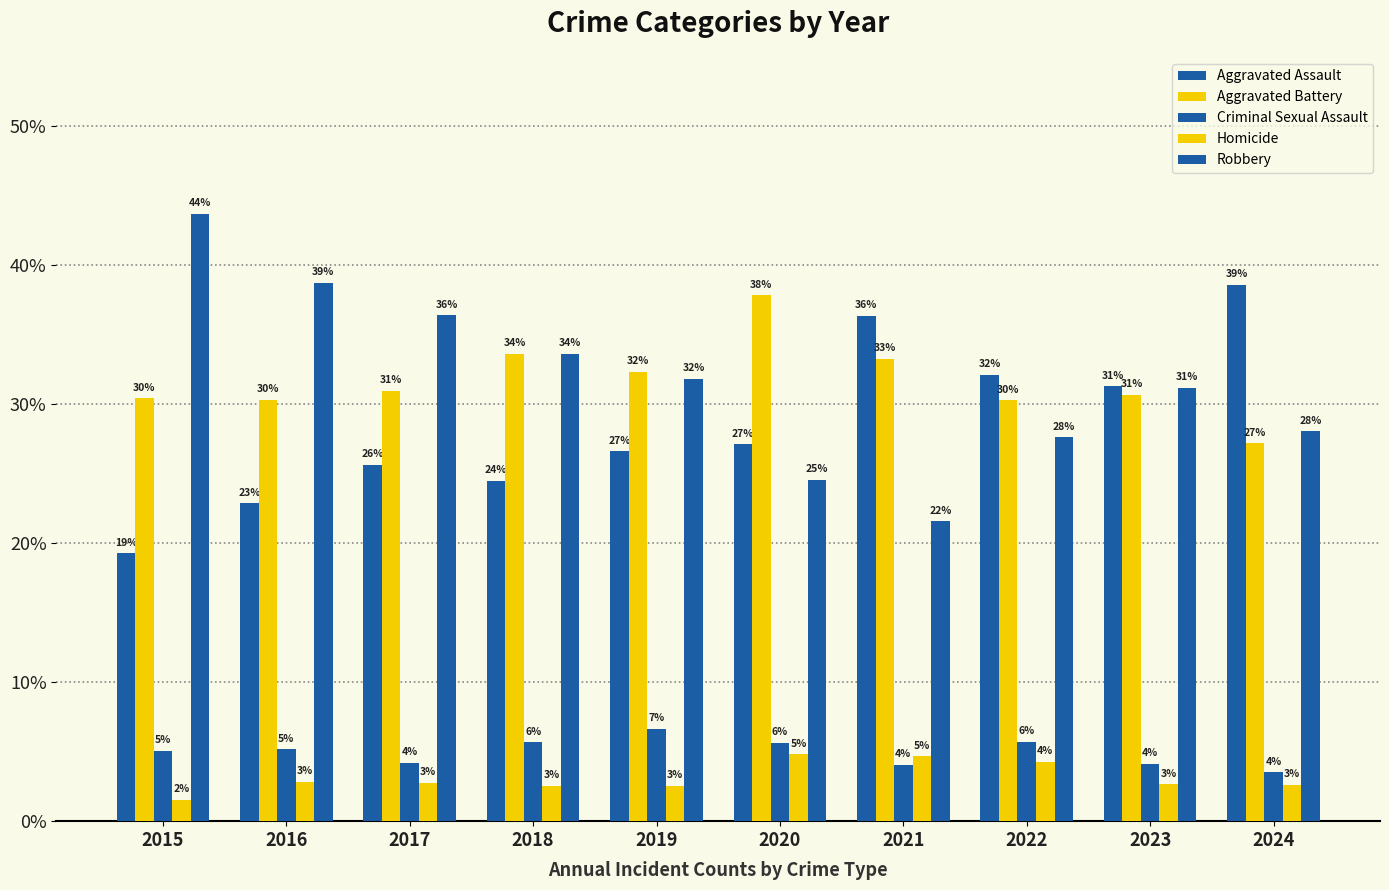

How many groups of bars are there?

10